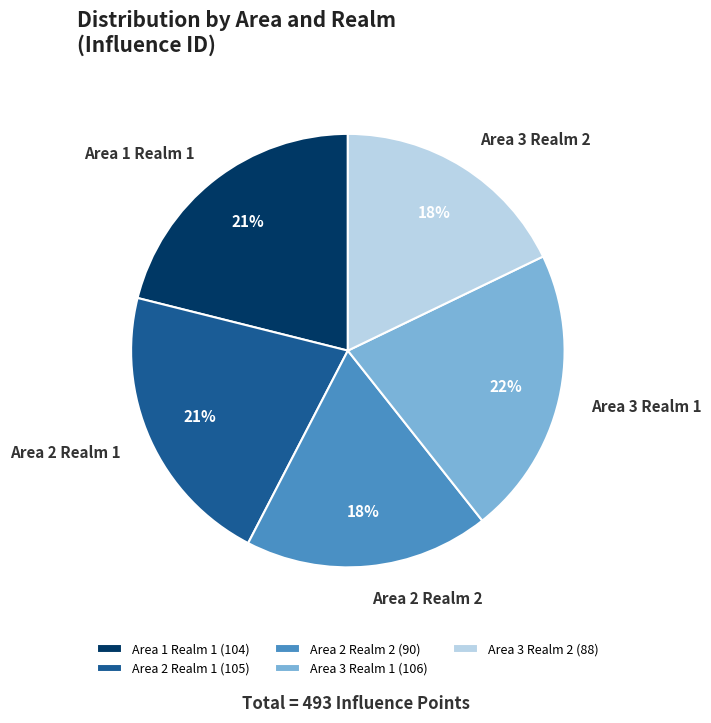

Is the sum of Area 3 Realm 2 and Area 2 Realm 2 greater than half?

No